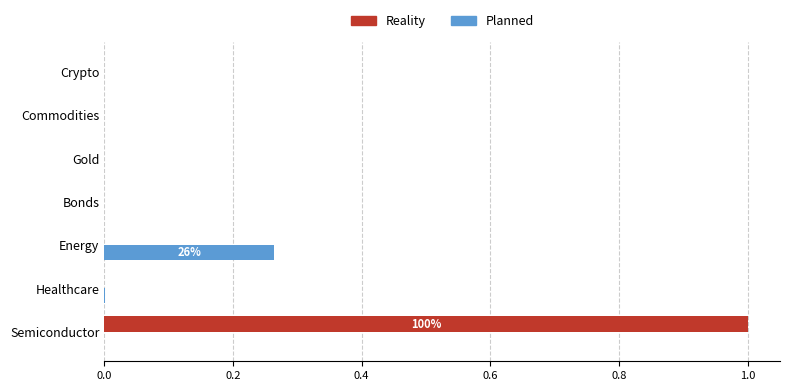

Which category has the highest value in the Reality series?

Semiconductor